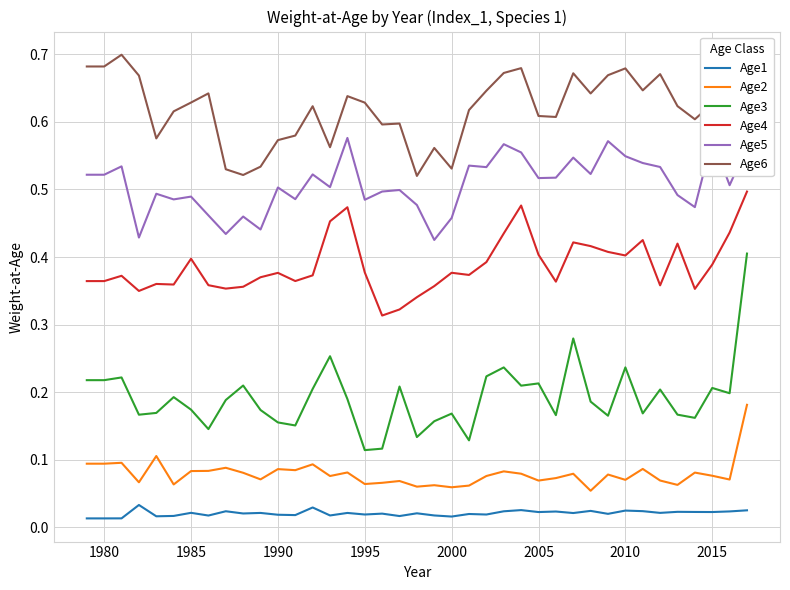

Which series has the largest range (max minus min)?

Age3